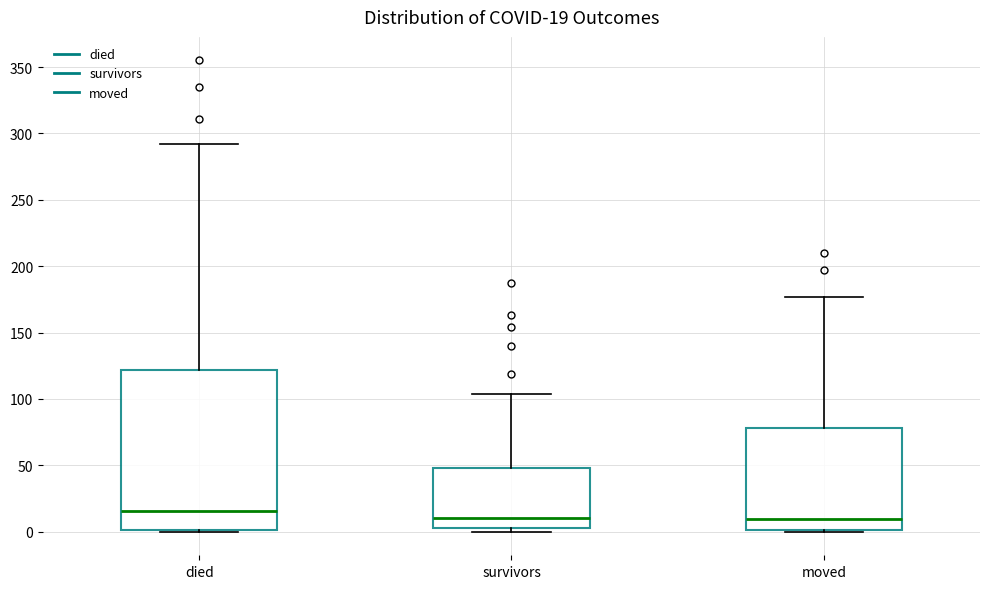

Which box's median line is the highest?

died